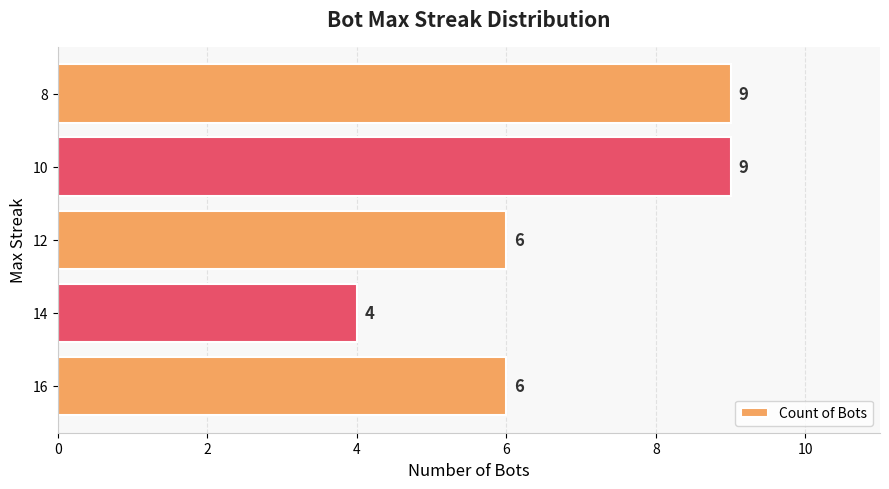

The chart shows a value of 15 at 8. True or false?

False